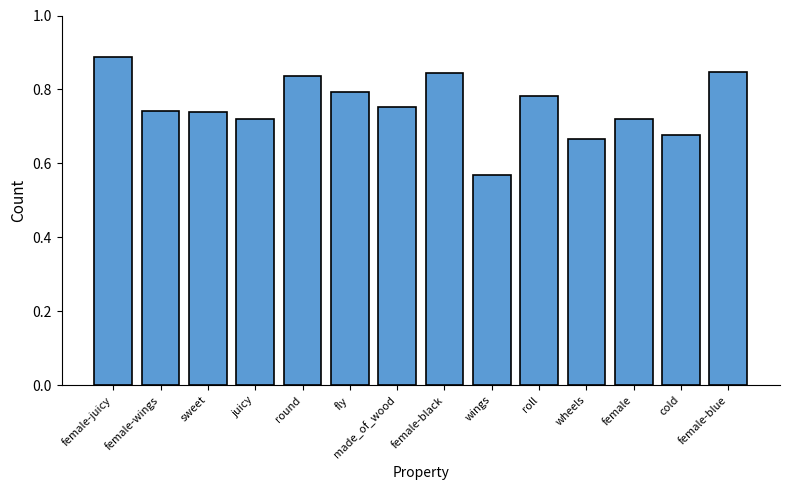

Between sweet and female-blue, which is larger?

female-blue